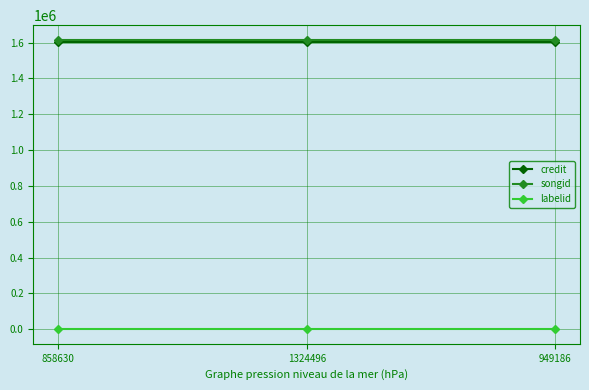

What are all the series names shown in the legend?

credit, songid, labelid